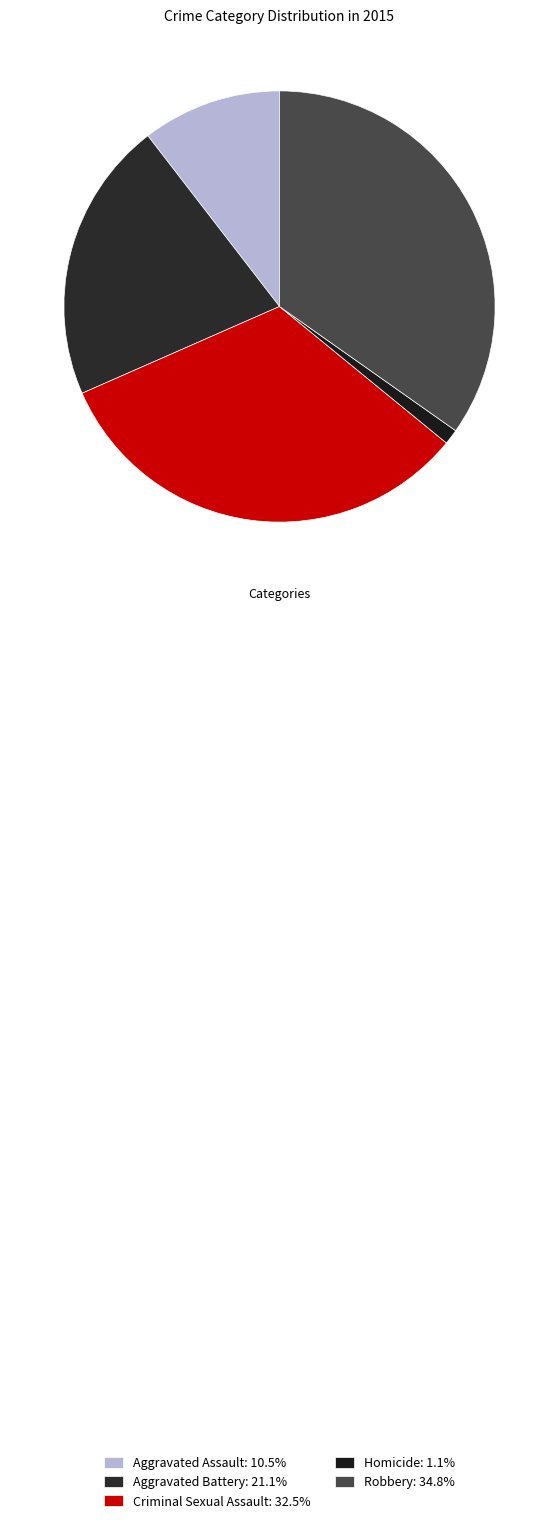

Is it true that Criminal Sexual Assault is 39% of the pie?

False